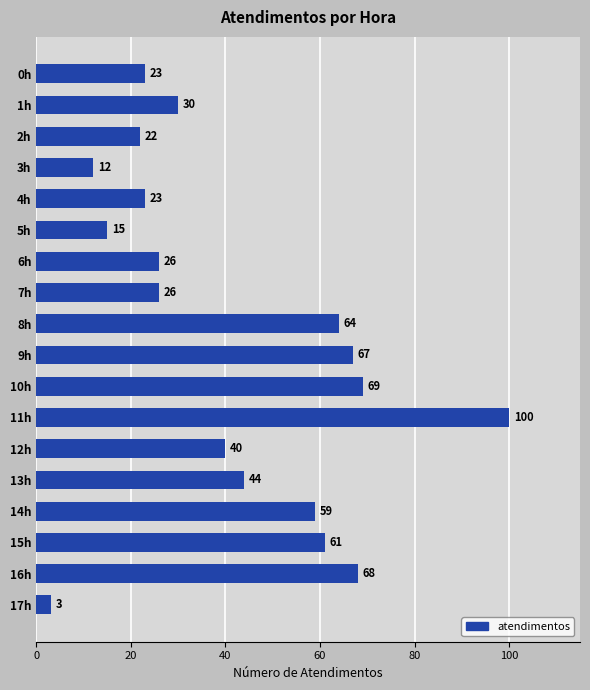

What is the difference between the maximum and minimum values?

97